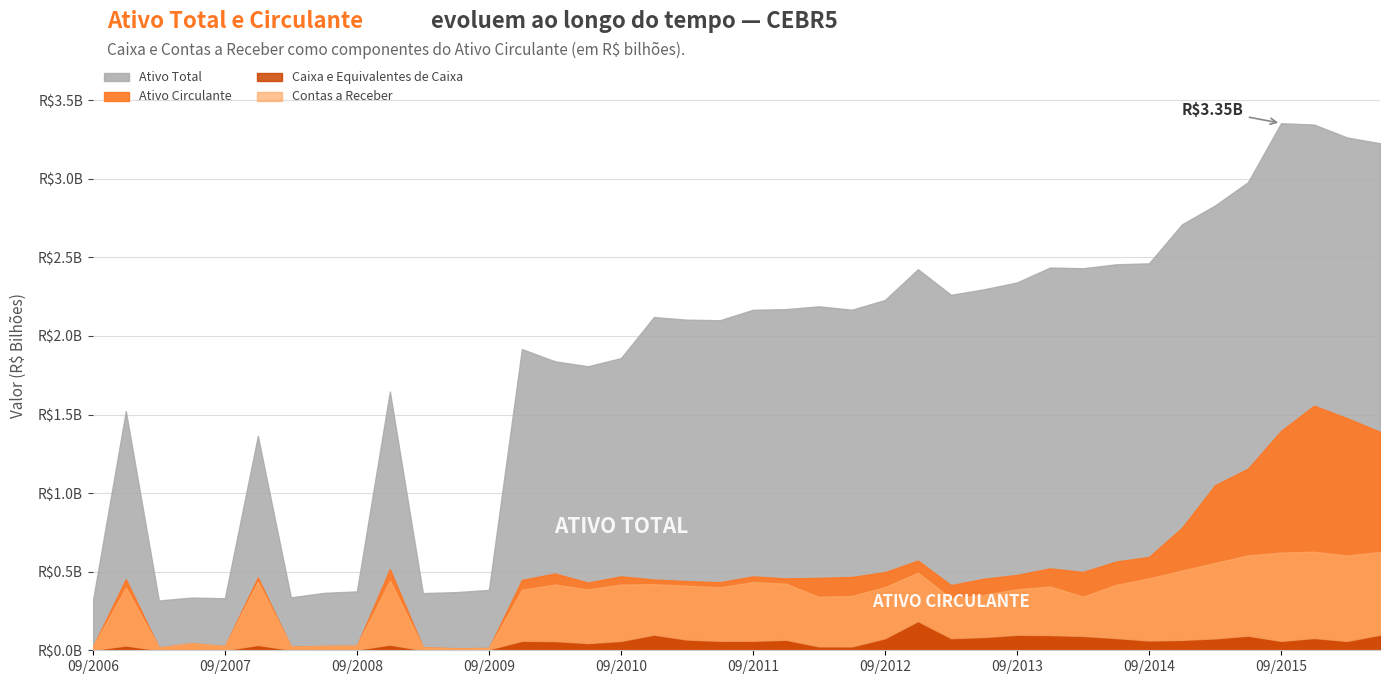

At how many categories does at least one series exceed 1520712?

29